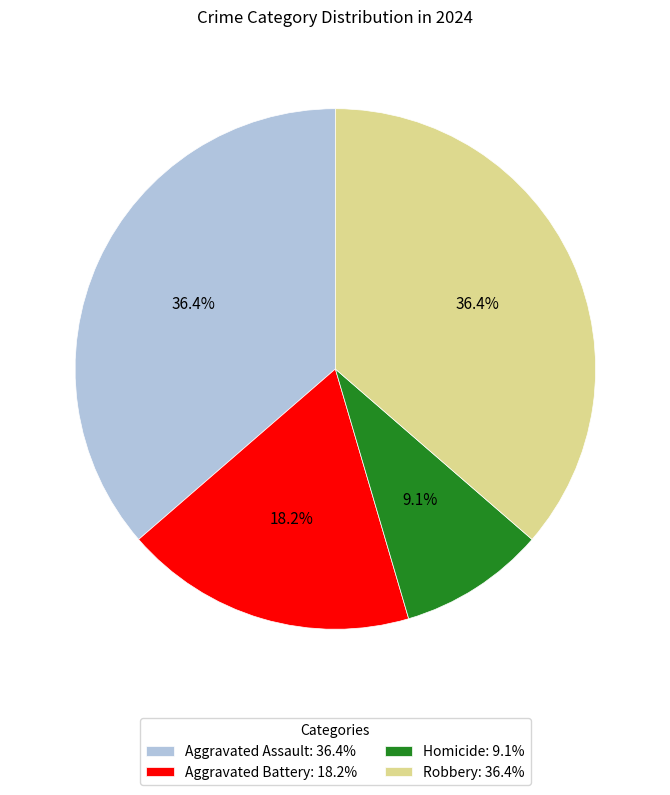

Between Robbery and Aggravated Battery, which is larger?

Robbery